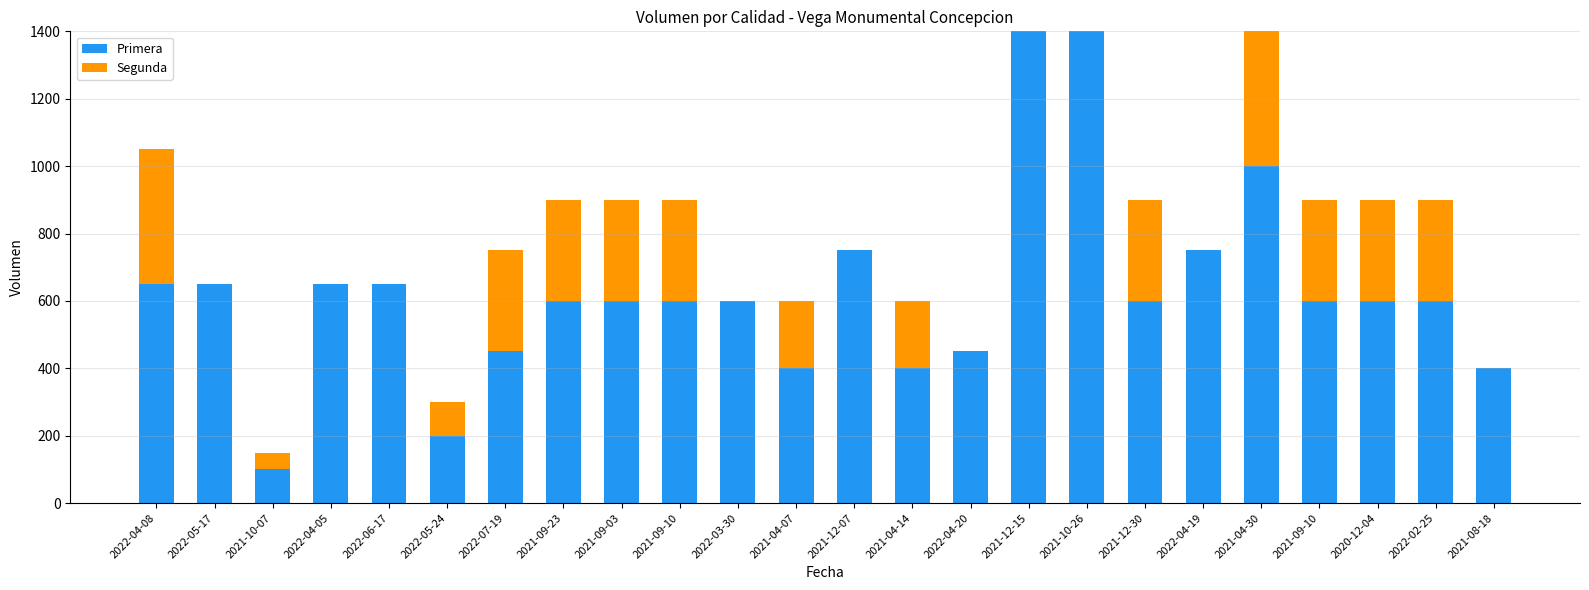

The value of Primera at 2022-04-08 is 650. True or false?

True